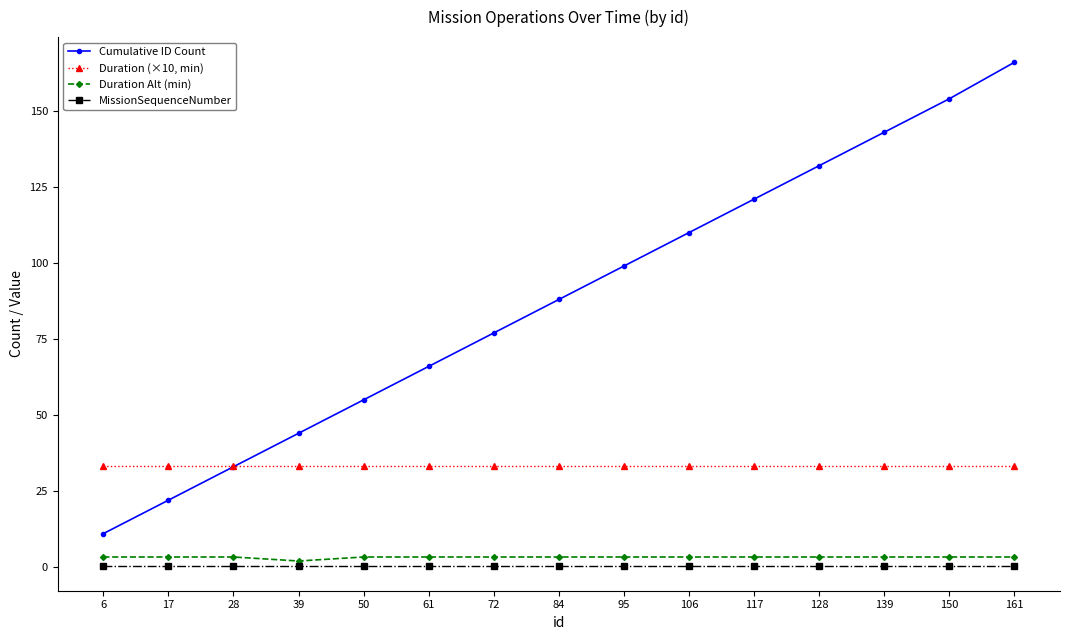

What value does the Cumulative ID Count series have at 150?

154.0